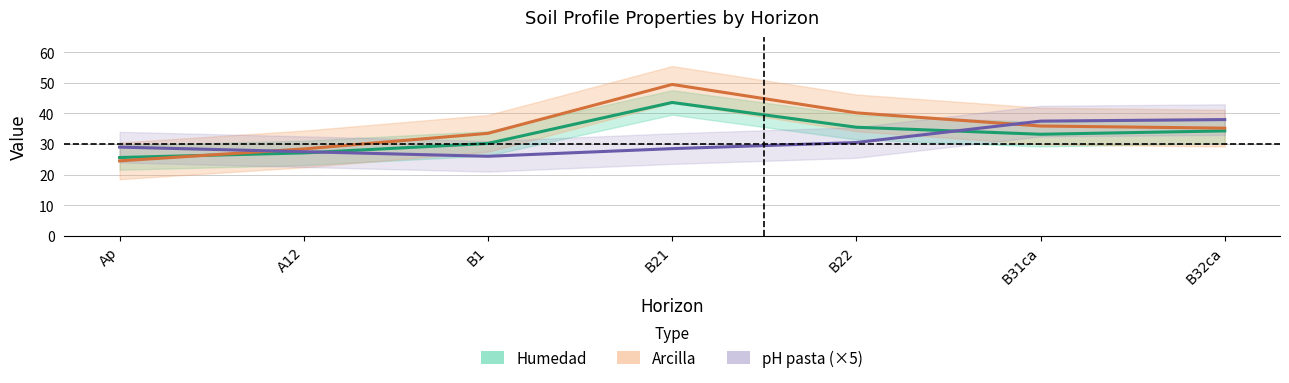

At which category is the sum across all series the highest?

B21